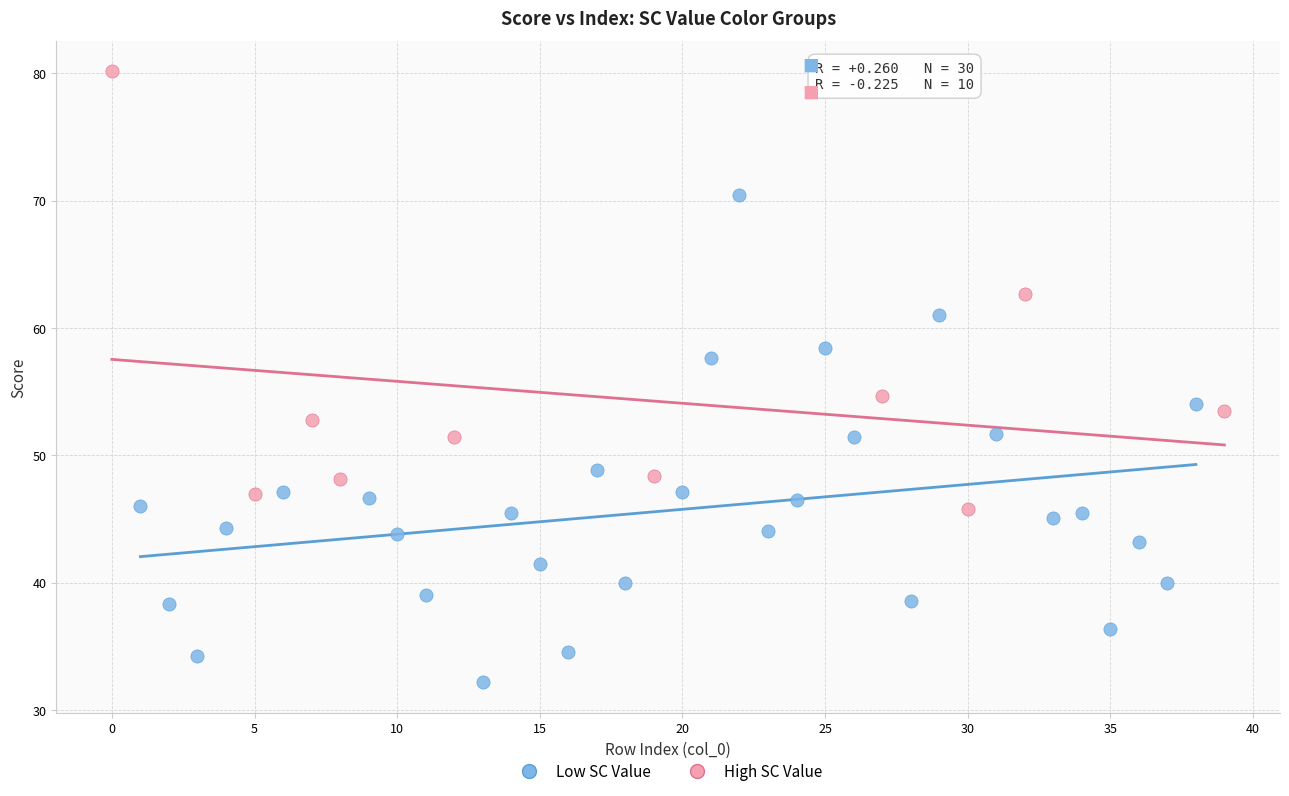

What are all the series names shown in the legend?

Low SC Value, High SC Value